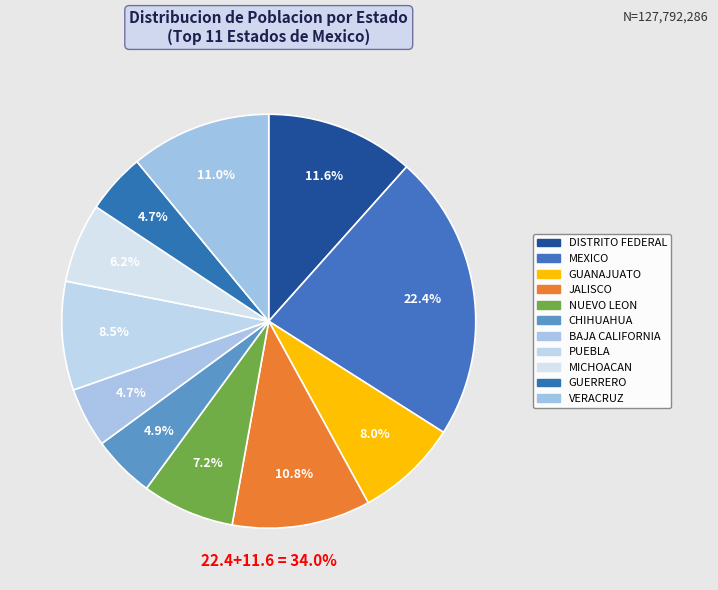

Which has a higher value, CHIHUAHUA or JALISCO?

JALISCO